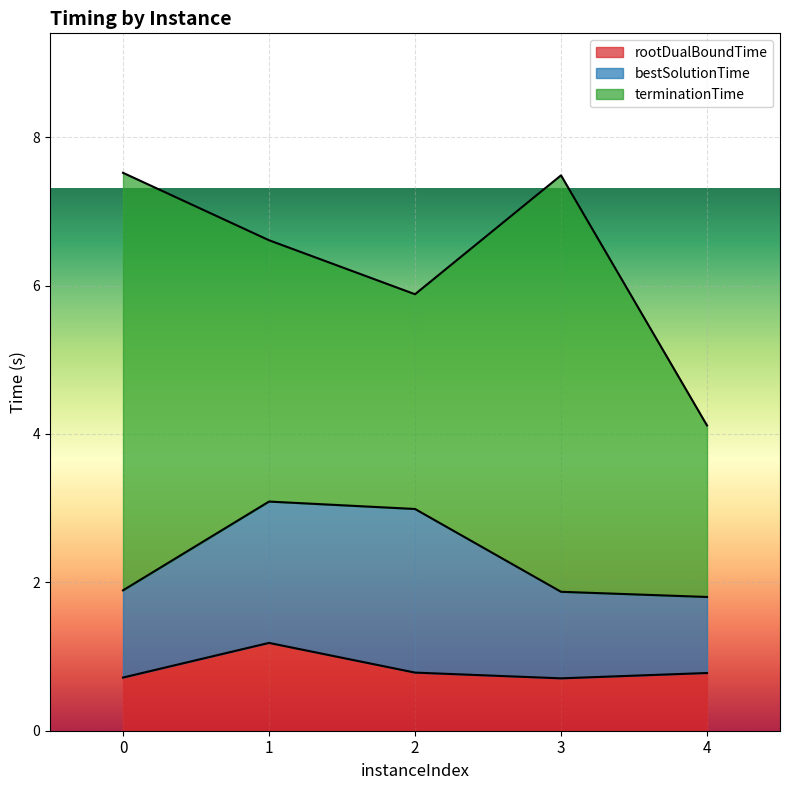

Reading right to left, extract all data points from this chart.

rootDualBoundTime: 4=0.8	3=0.7	2=0.8	1=1.2	0=0.7
bestSolutionTime: 4=1.0	3=1.2	2=2.2	1=1.9	0=1.2
terminationTime: 4=2.3	3=5.6	2=2.9	1=3.5	0=5.6